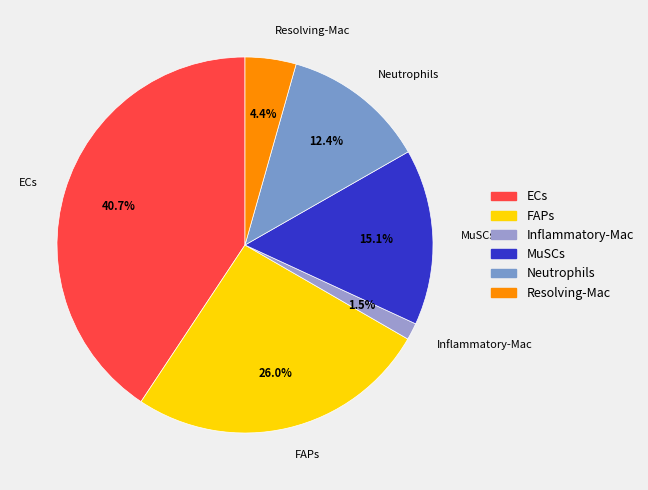

Which has a higher value, ECs or Inflammatory-Mac?

ECs